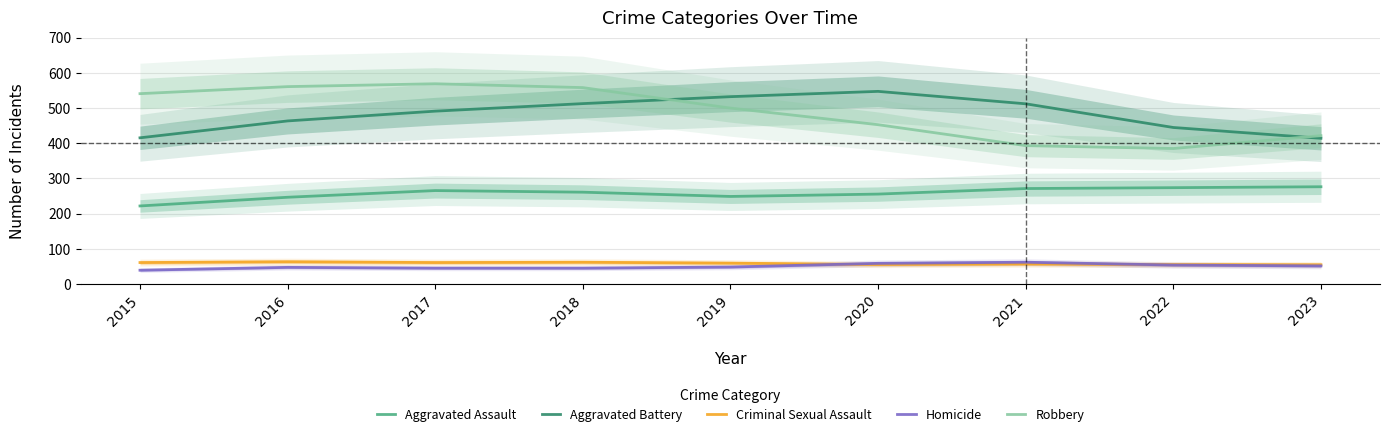

Reading left to right, what are all the values shown in this chart?

Aggravated Assault: 2015=221.5	2016=246.3	2017=265.2	2018=260.7	2019=248.5	2020=255.2	2021=271.0	2022=273.5	2023=276.1
Aggravated Battery: 2015=415.2	2016=463.2	2017=490.9	2018=512.4	2019=532.1	2020=547.2	2021=511.8	2022=444.5	2023=413.8
Criminal Sexual Assault: 2015=60.7	2016=63.0	2017=60.7	2018=61.5	2019=59.1	2020=55.1	2021=56.6	2022=55.0	2023=54.4
Homicide: 2015=38.9	2016=47.0	2017=44.7	2018=44.7	2019=47.9	2020=58.4	2021=61.6	2022=53.6	2023=51.1
Robbery: 2015=540.6	2016=560.6	2017=568.8	2018=557.9	2019=499.6	2020=452.4	2021=392.9	2022=384.8	2023=421.3